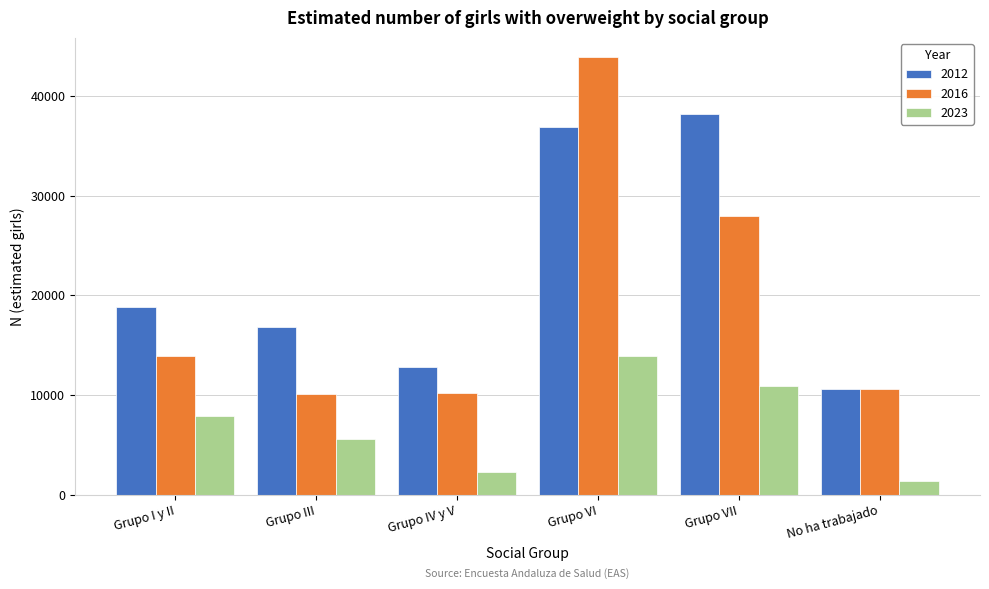

True or false: 2012 has a value of 16081 at Grupo VII.

False